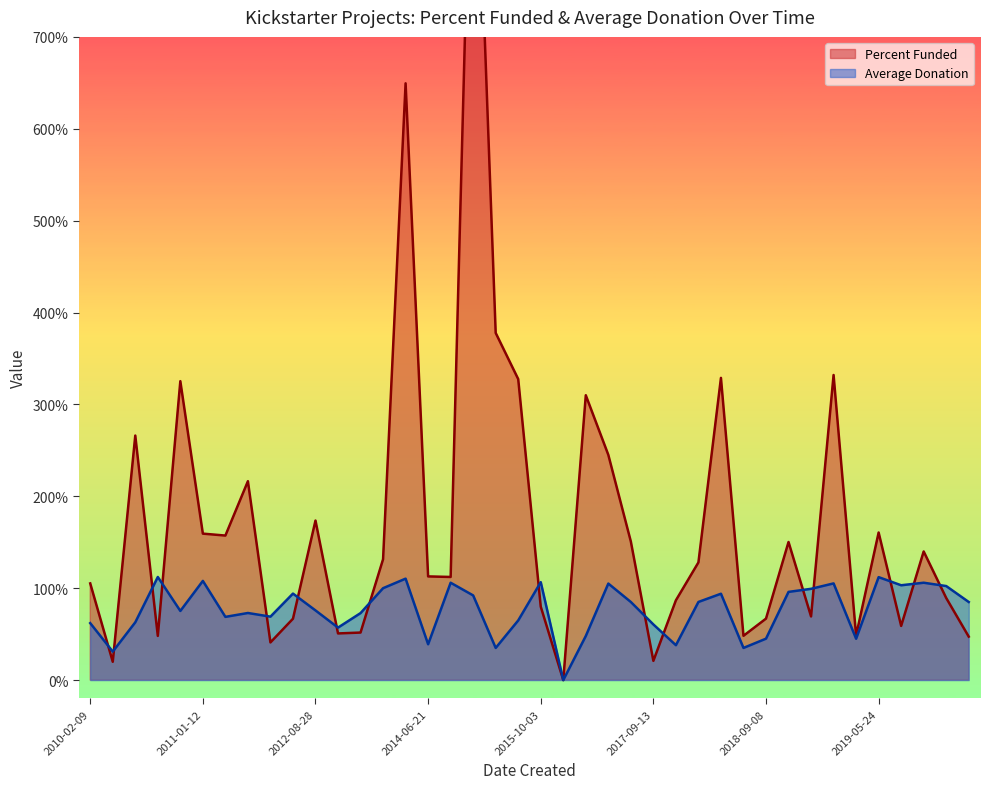

At which category is the sum across all series the highest?

2014-08-19